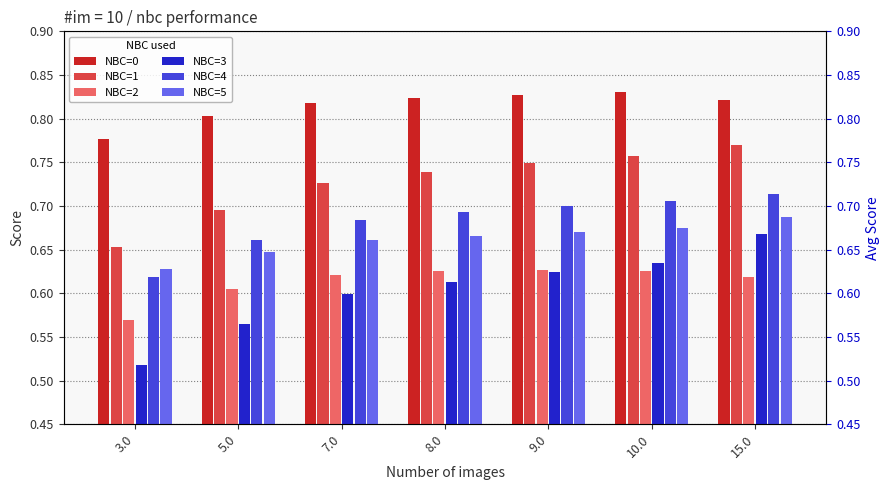

What are all the series names shown in the legend?

NBC=0, NBC=1, NBC=2, NBC=3, NBC=4, NBC=5